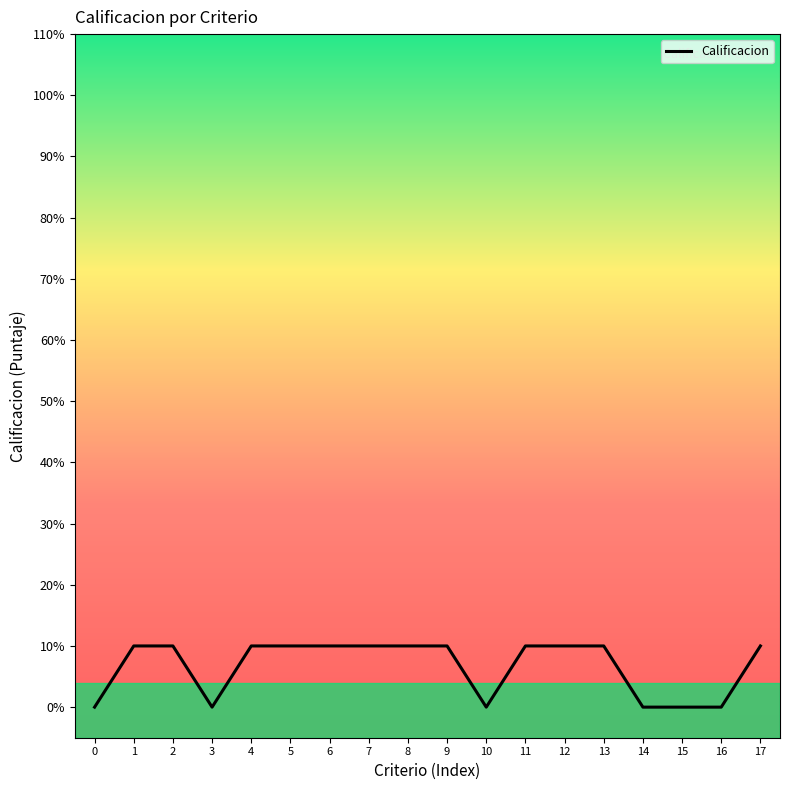

What is the greatest value displayed?

0.1